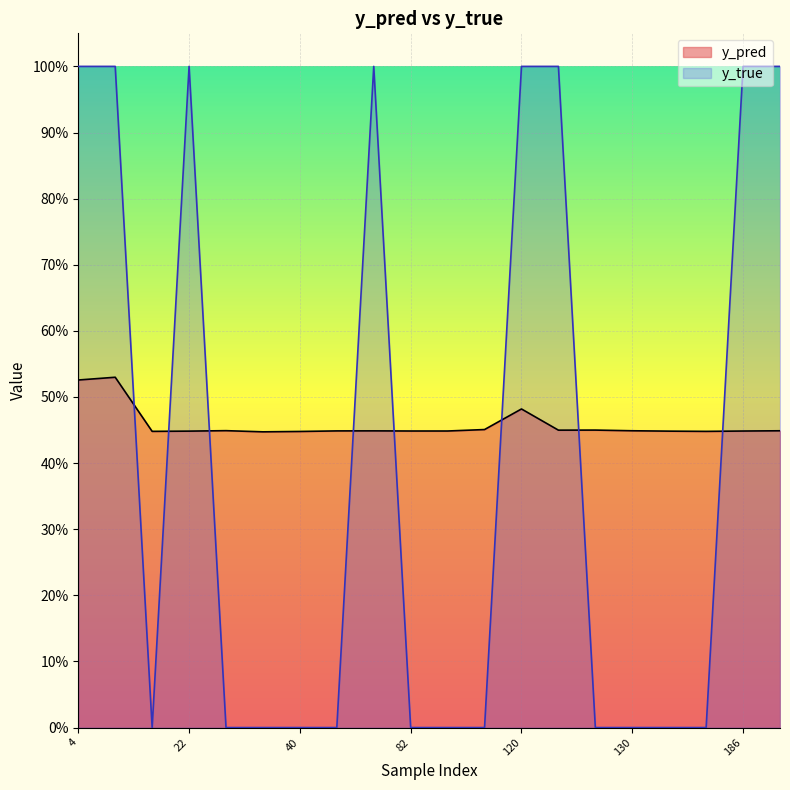

Reading right to left, list all the values displayed in this chart.

y_pred: 204=0.4	186=0.4	147=0.4	133=0.4	130=0.4	129=0.4	122=0.4	120=0.5	113=0.5	98=0.4	82=0.4	73=0.4	51=0.4	40=0.4	34=0.4	27=0.4	22=0.4	15=0.4	14=0.5	4=0.5
y_true: 204=1.0	186=1.0	147=0.0	133=0.0	130=0.0	129=0.0	122=1.0	120=1.0	113=0.0	98=0.0	82=0.0	73=1.0	51=0.0	40=0.0	34=0.0	27=0.0	22=1.0	15=0.0	14=1.0	4=1.0